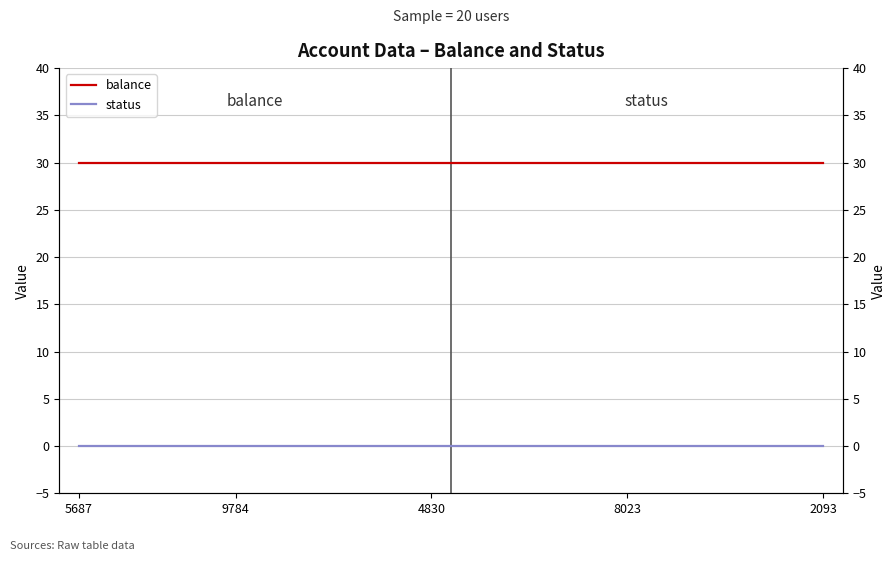

Reading left to right, what are all the values shown in this chart?

balance: 30	30	30	30	30	30	30	30	30	30	30	30	30	30	30	30	30	30	30	30
status: 0	0	0	0	0	0	0	0	0	0	0	0	0	0	0	0	0	0	0	0